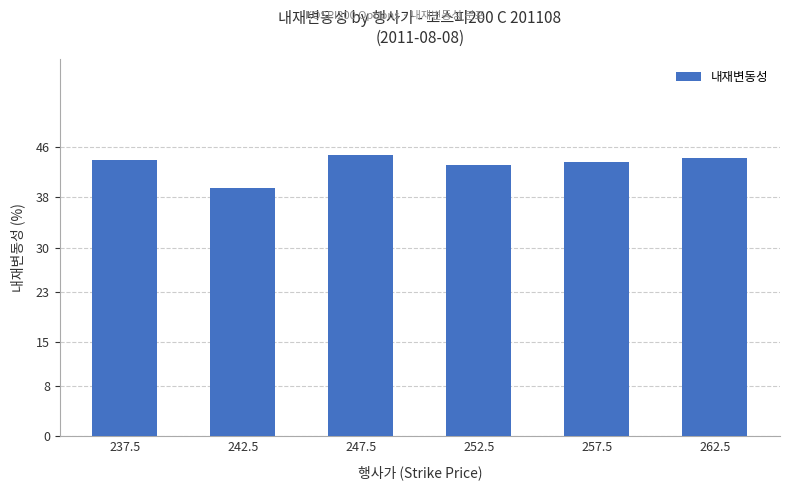

What is the greatest value displayed?

44.8